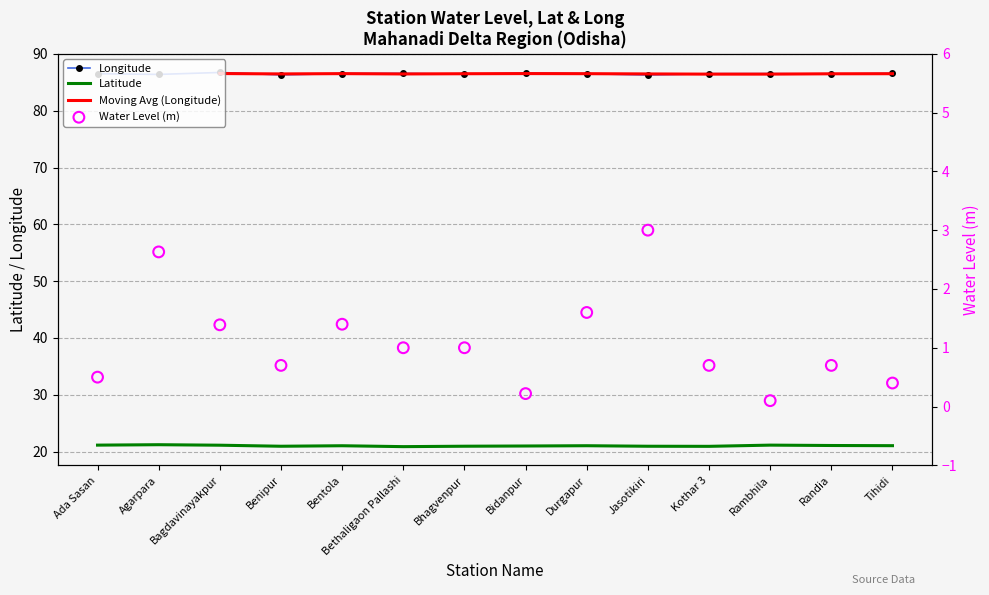

Is the value of water_level (in m) at Bethaligaon Pallashi greater than the value of lat at Benipur?

No